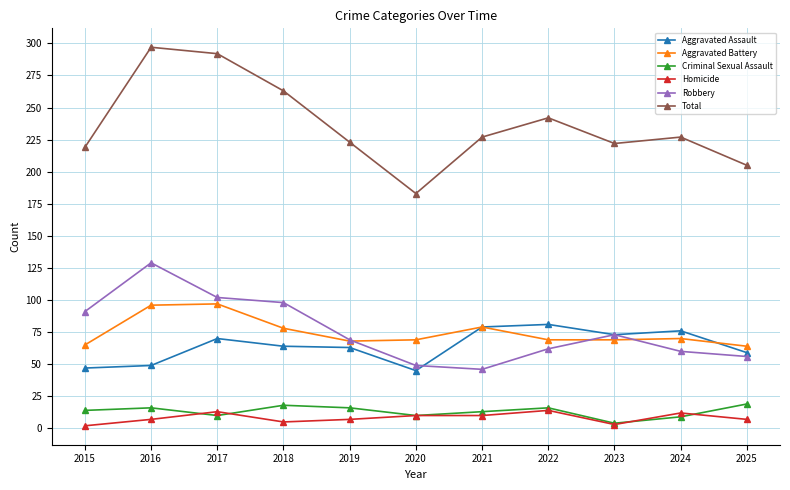

What is the highest value of the Robbery series?

129